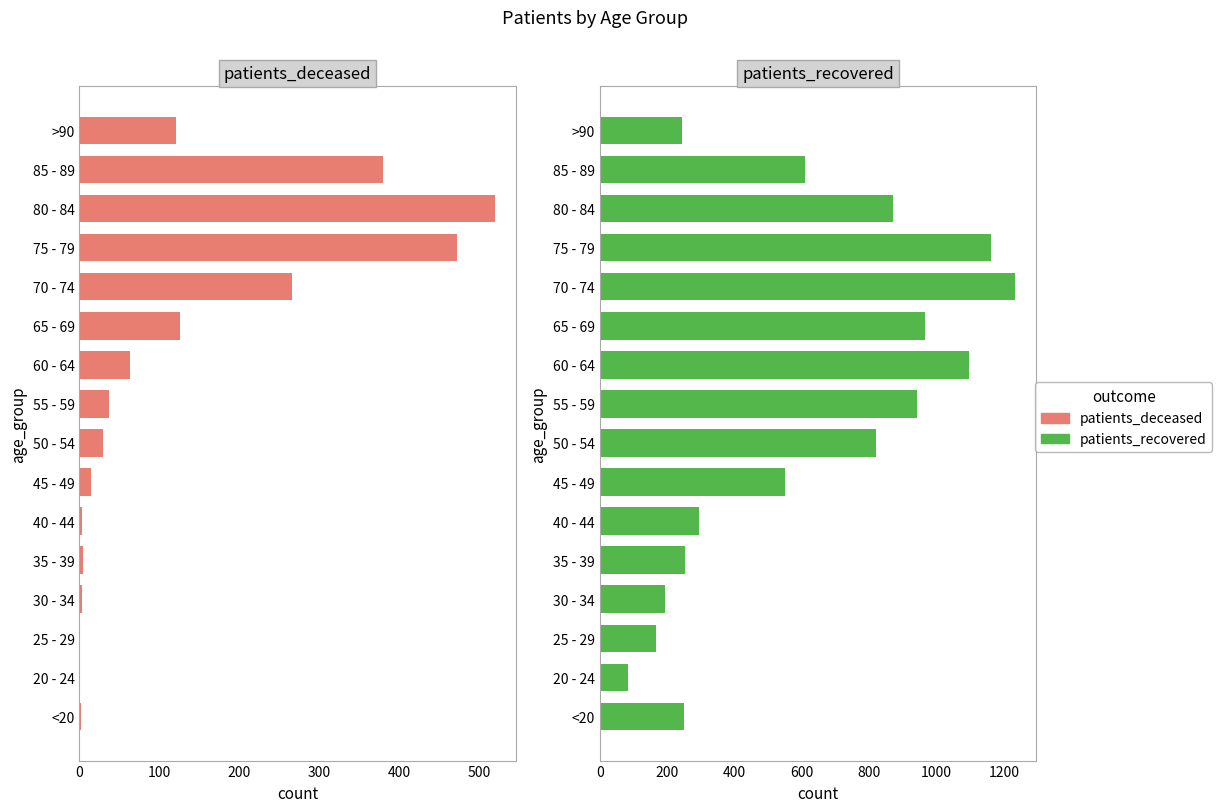

What is the difference between the patients_recovered values at 80 - 84 and <20?

619